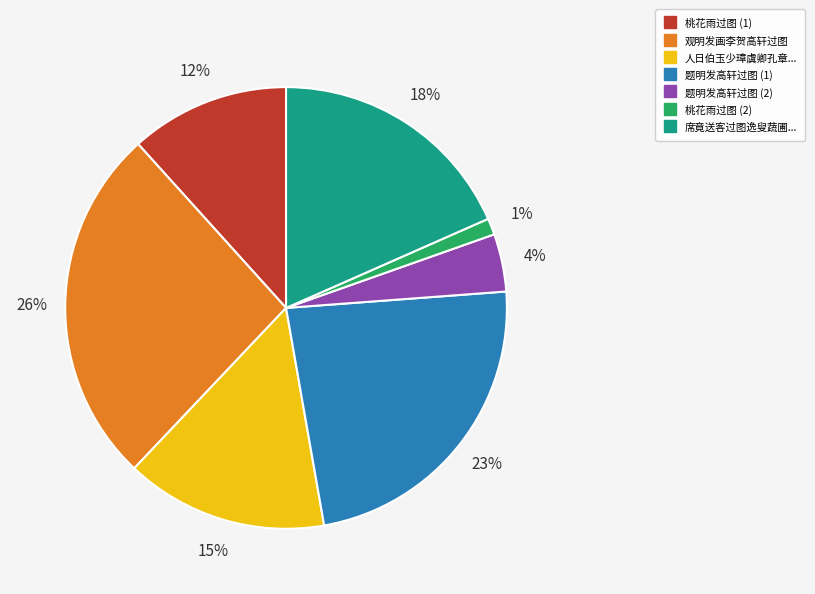

Is there any slice that represents more than half of the pie?

No